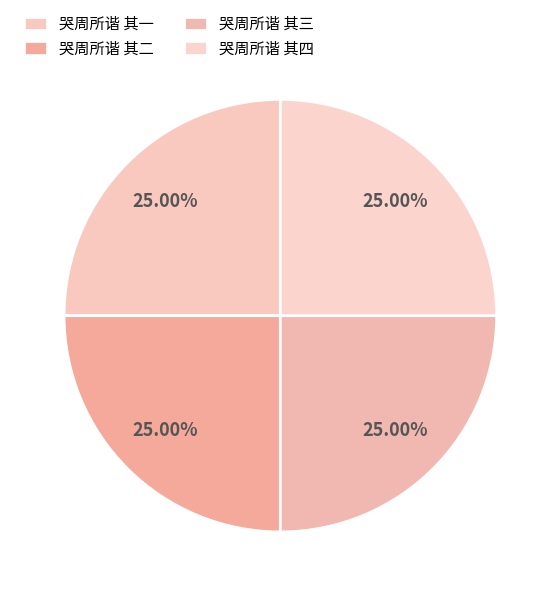

To the nearest percent, what portion does 哭周所谐 其一 represent?

25%